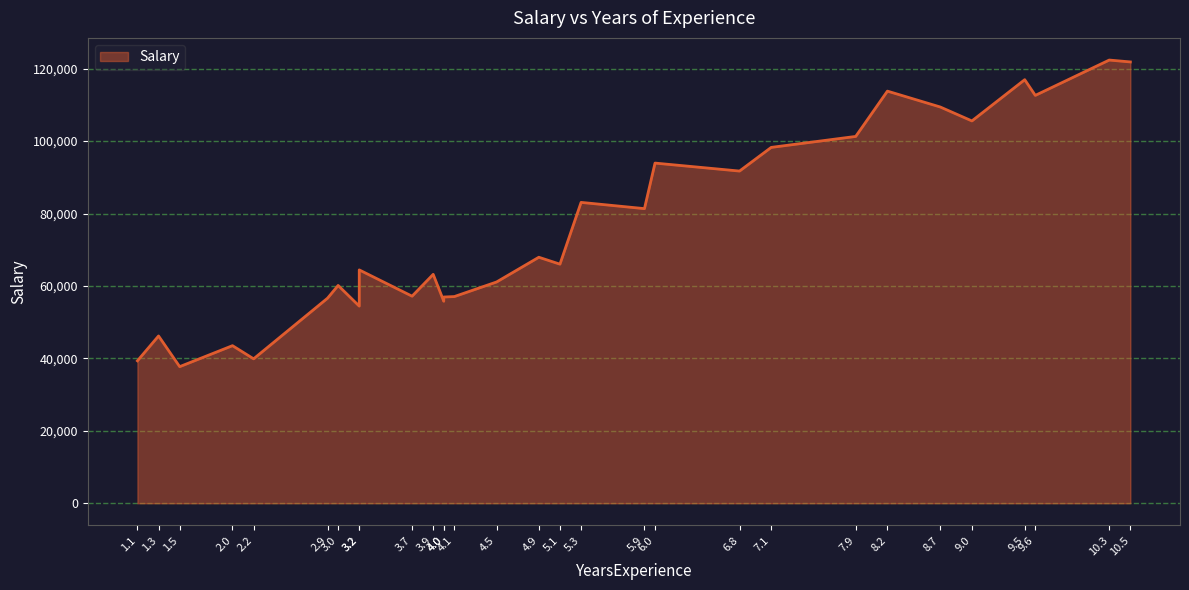

How many lines are shown in the chart?

1